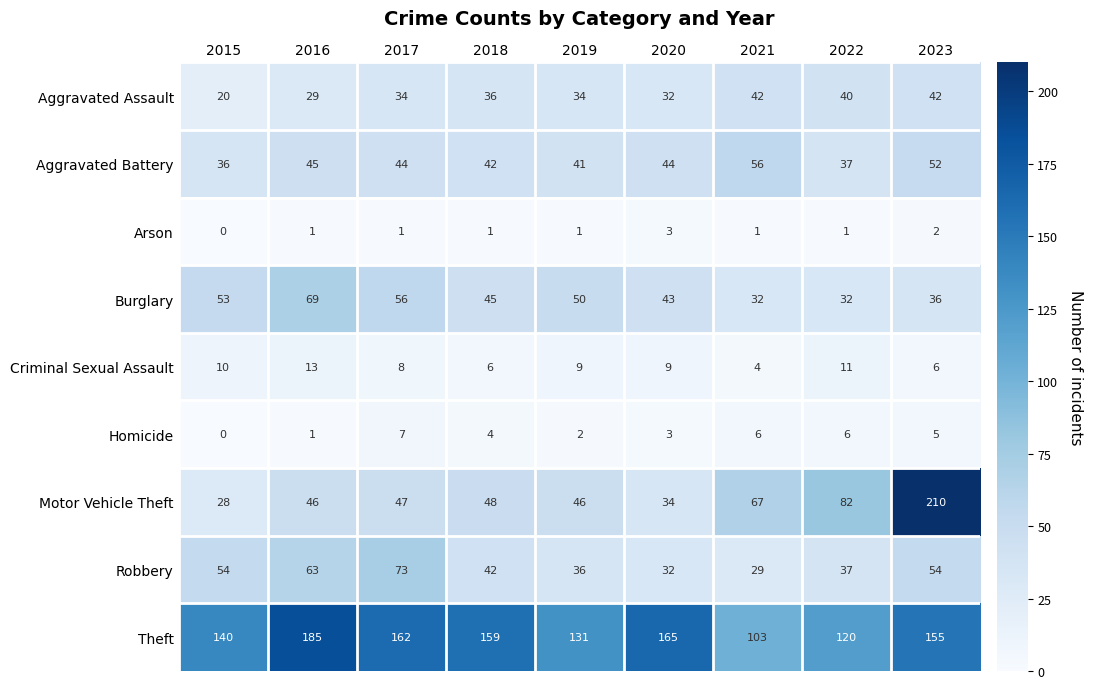

Rank the series by their maximum value, from highest to lowest.

Motor Vehicle Theft, Theft, Robbery, Burglary, Aggravated Battery, Aggravated Assault, Criminal Sexual Assault, Homicide, Arson